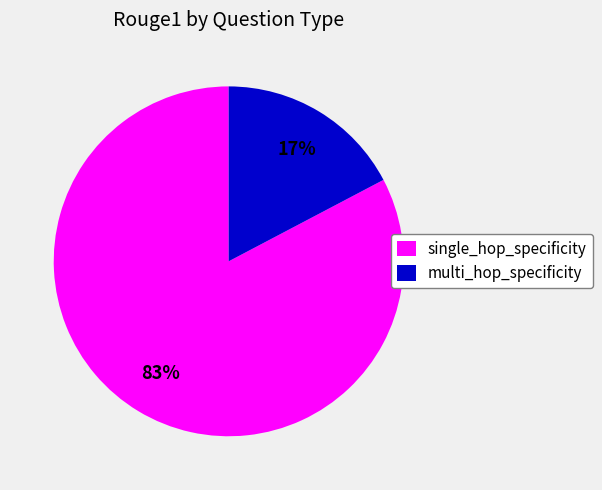

Count the number of slices in the pie.

2